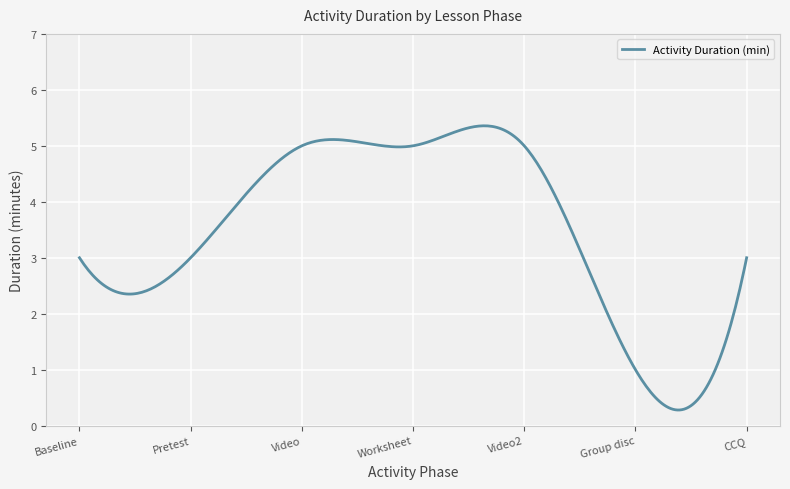

How many lines are shown in the chart?

1